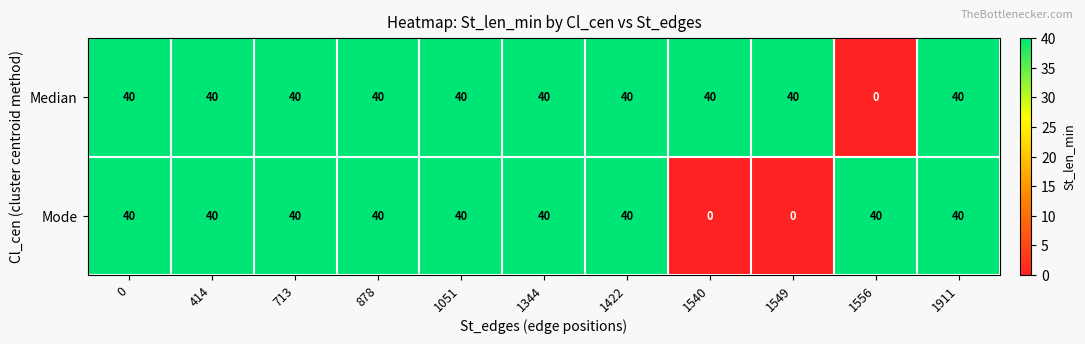

Between 1051 and 1549, which series saw the biggest shift?

Mode